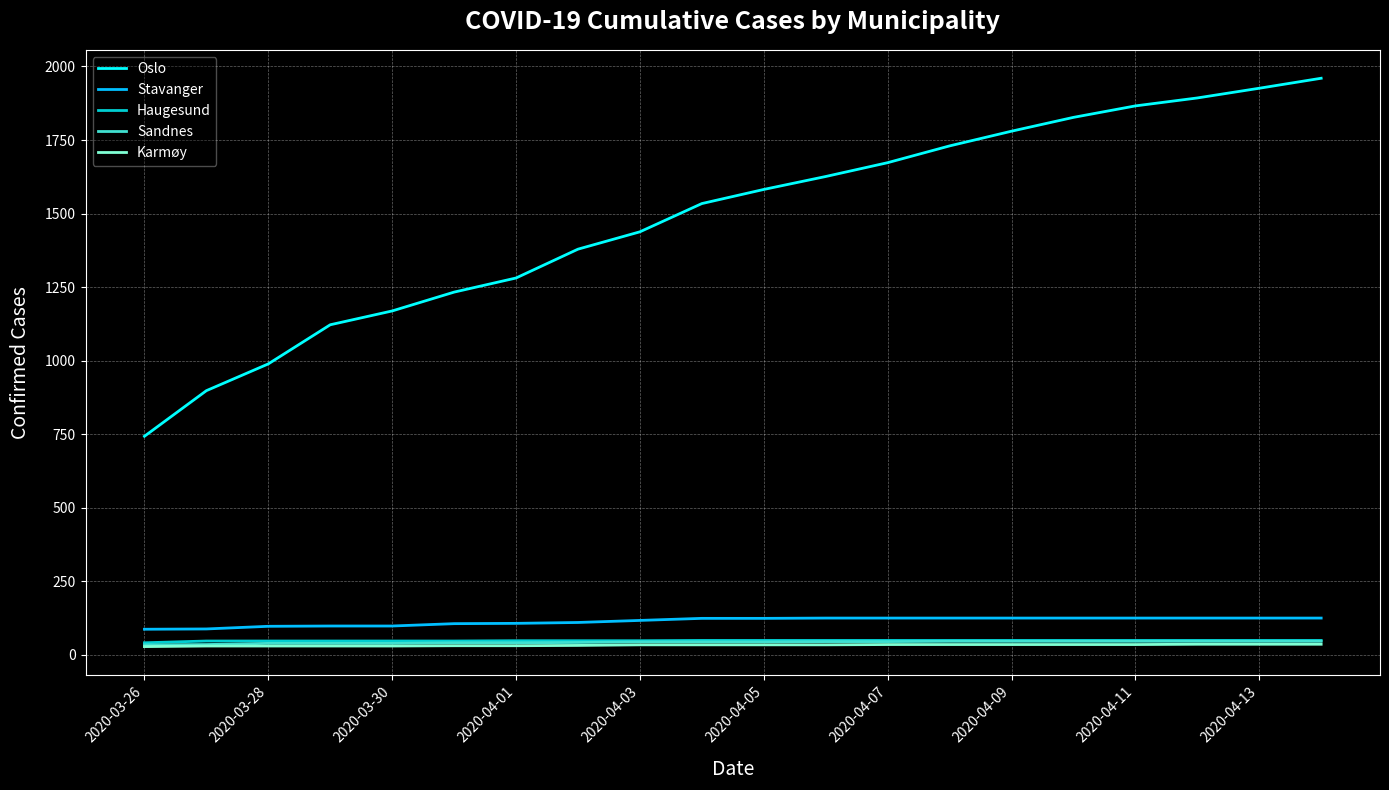

What is the highest value of the Sandnes series?

46